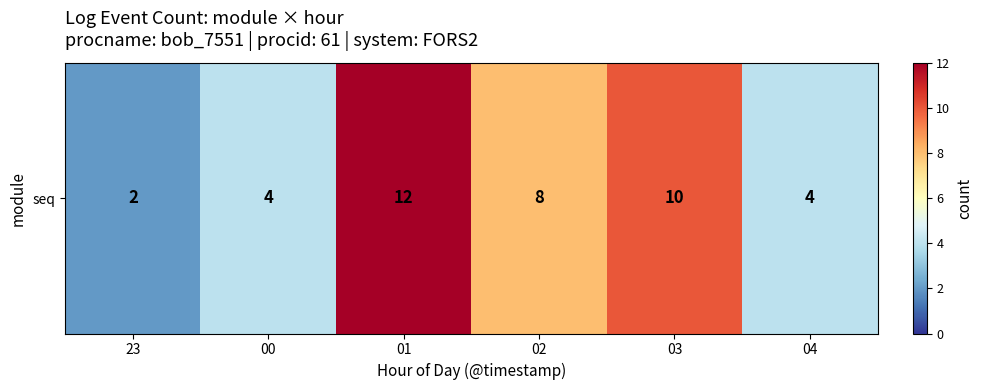

How many categories are shown in the chart?

6